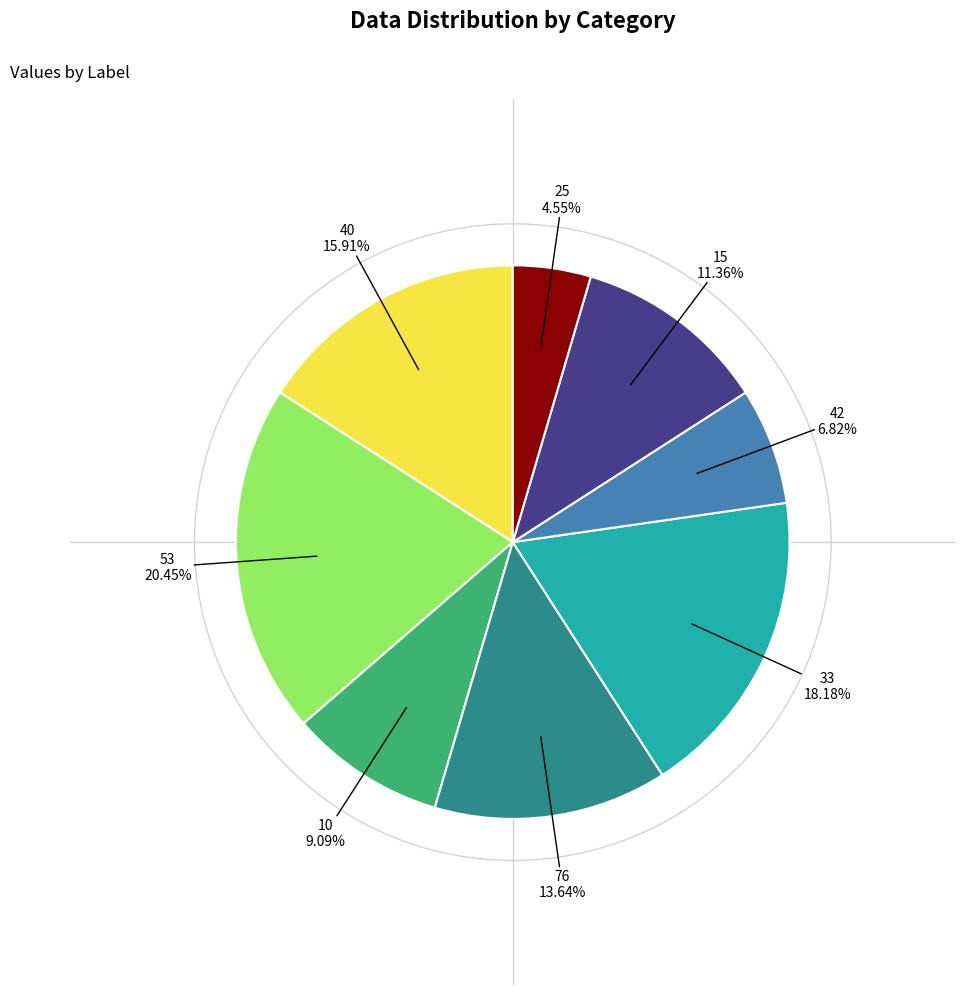

Is there any slice that represents more than half of the pie?

No